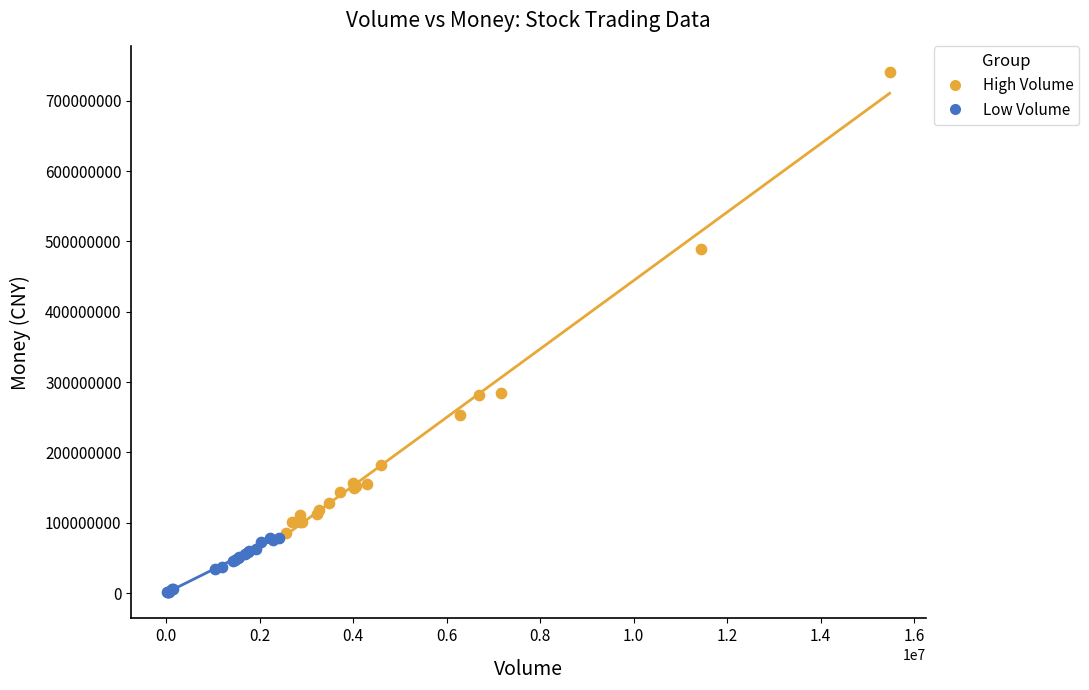

Which series has the widest spread of Y values?

High Volume